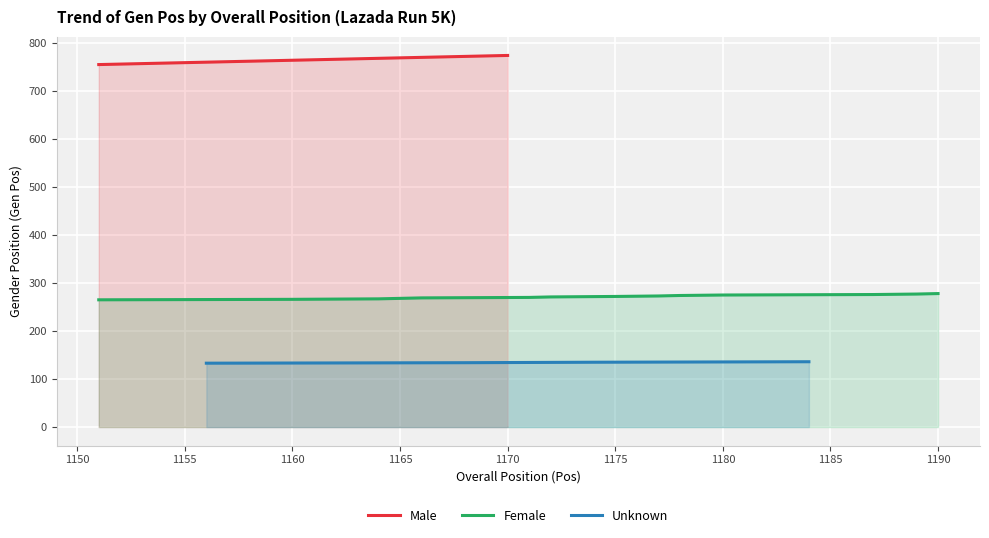

The value of Male at 1165 is 769. True or false?

True